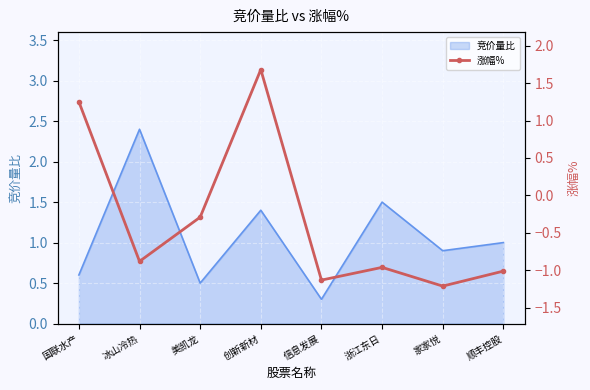

What is the smallest value displayed?

-1.2